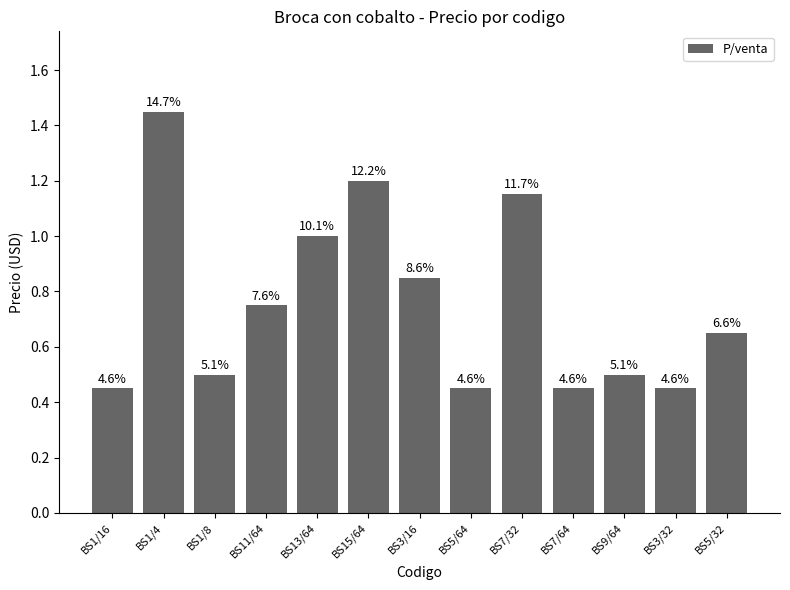

List the labels in order of value, largest first.

BS1/4, BS15/64, BS7/32, BS13/64, BS3/16, BS11/64, BS5/32, BS1/8, BS9/64, BS1/16, BS5/64, BS7/64, BS3/32